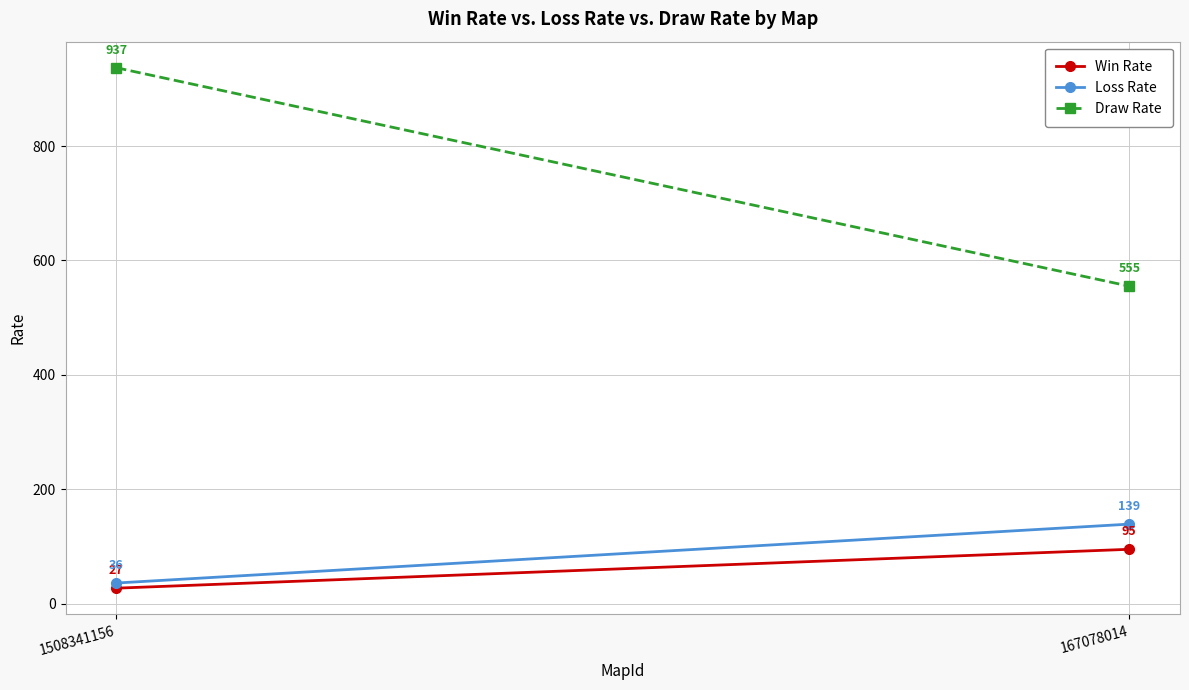

What is the difference between the Loss Rate values at 167078014 and 1508341156?

103